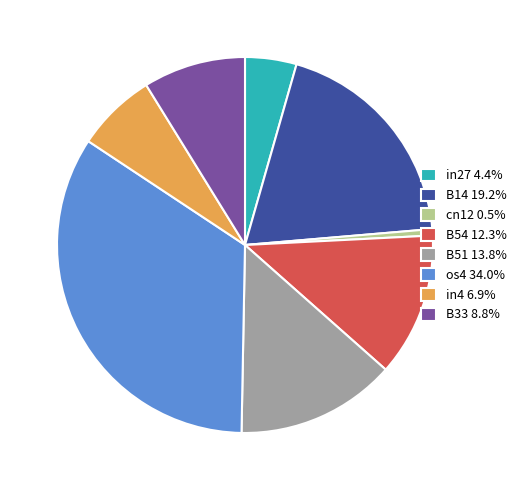

Is the sum of cn12 0.5% and B33 8.8% greater than half?

No